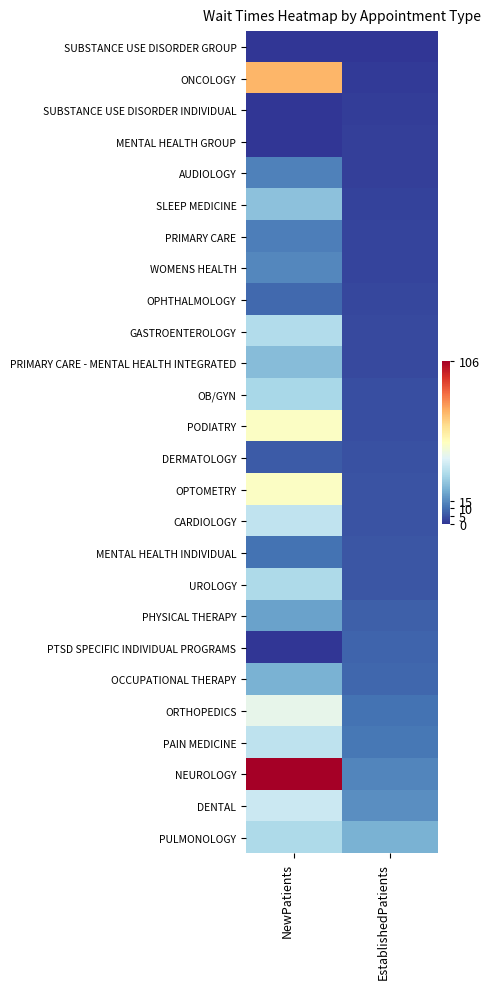

Reading right to left, what are all the values shown in this chart?

SUBSTANCE USE DISORDER GROUP: EstablishedPatients=0.0	NewPatients=0.0
ONCOLOGY: EstablishedPatients=1.2	NewPatients=72.4
SUBSTANCE USE DISORDER INDIVIDUAL: EstablishedPatients=1.4	NewPatients=0.0
MENTAL HEALTH GROUP: EstablishedPatients=1.9	NewPatients=0.0
AUDIOLOGY: EstablishedPatients=2.0	NewPatients=12.9
SLEEP MEDICINE: EstablishedPatients=2.2	NewPatients=26.4
PRIMARY CARE: EstablishedPatients=2.6	NewPatients=12.8
WOMENS HEALTH: EstablishedPatients=2.7	NewPatients=14.5
OPHTHALMOLOGY: EstablishedPatients=3.3	NewPatients=8.8
GASTROENTEROLOGY: EstablishedPatients=3.6	NewPatients=33.3
PRIMARY CARE - MENTAL HEALTH INTEGRATED: EstablishedPatients=3.6	NewPatients=25.2
OB/GYN: EstablishedPatients=4.3	NewPatients=31.5
PODIATRY: EstablishedPatients=4.5	NewPatients=51.9
DERMATOLOGY: EstablishedPatients=4.7	NewPatients=6.4
OPTOMETRY: EstablishedPatients=5.3	NewPatients=52.0
CARDIOLOGY: EstablishedPatients=5.3	NewPatients=36.2
MENTAL HEALTH INDIVIDUAL: EstablishedPatients=5.5	NewPatients=10.5
UROLOGY: EstablishedPatients=5.7	NewPatients=32.4
PHYSICAL THERAPY: EstablishedPatients=7.4	NewPatients=19.1
PTSD SPECIFIC INDIVIDUAL PROGRAMS: EstablishedPatients=8.0	NewPatients=0.0
OCCUPATIONAL THERAPY: EstablishedPatients=8.4	NewPatients=22.4
ORTHOPEDICS: EstablishedPatients=10.5	NewPatients=45.1
PAIN MEDICINE: EstablishedPatients=11.5	NewPatients=35.8
NEUROLOGY: EstablishedPatients=14.0	NewPatients=106.1
DENTAL: EstablishedPatients=15.4	NewPatients=38.3
PULMONOLOGY: EstablishedPatients=22.7	NewPatients=32.4